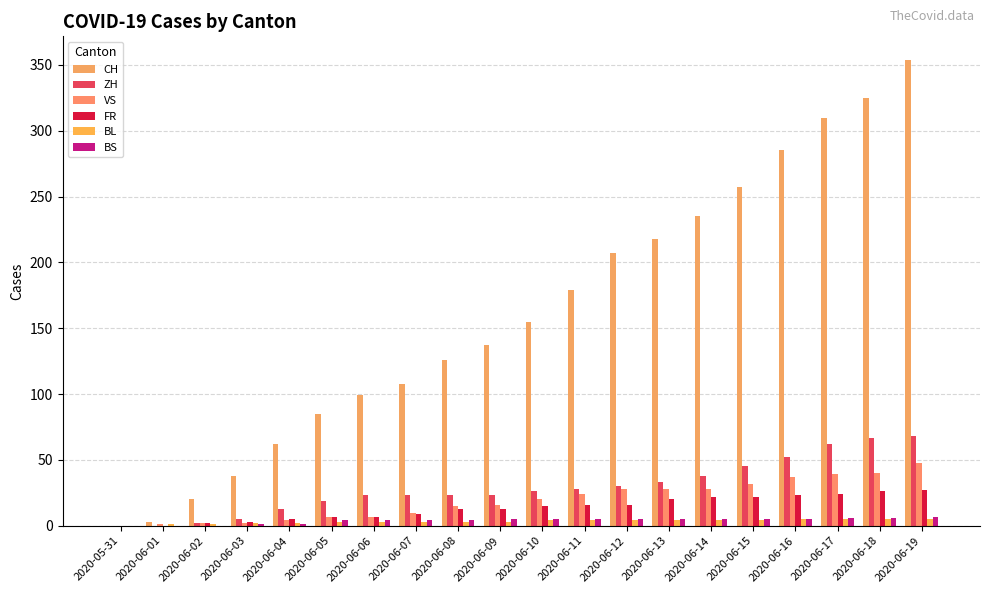

What is the label of the 13th bar from the left?

2020-06-12